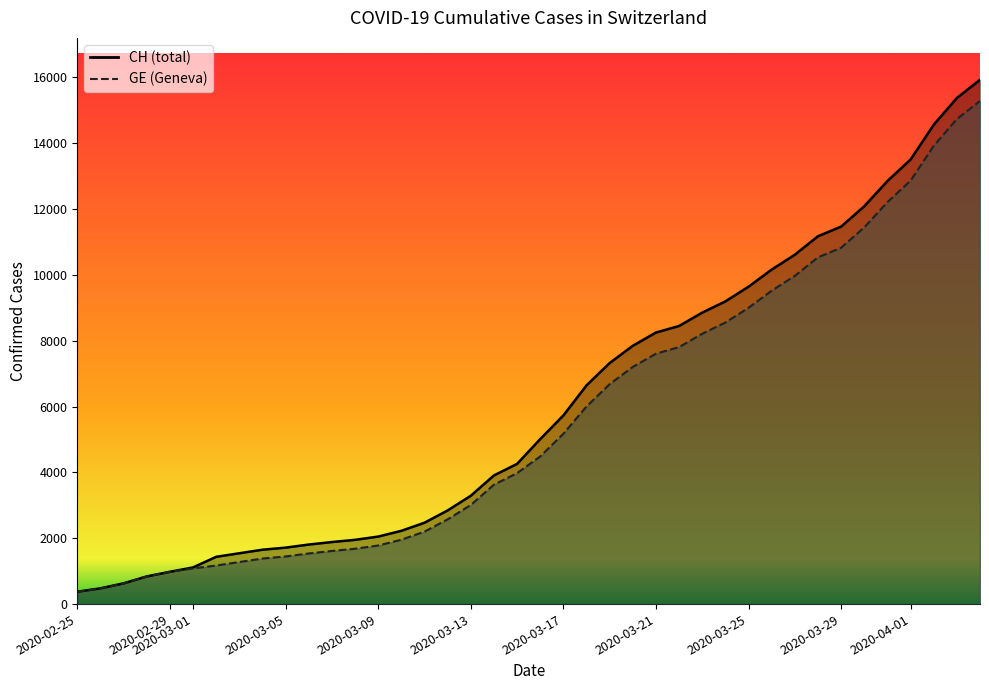

How many series are shown in this chart?

2